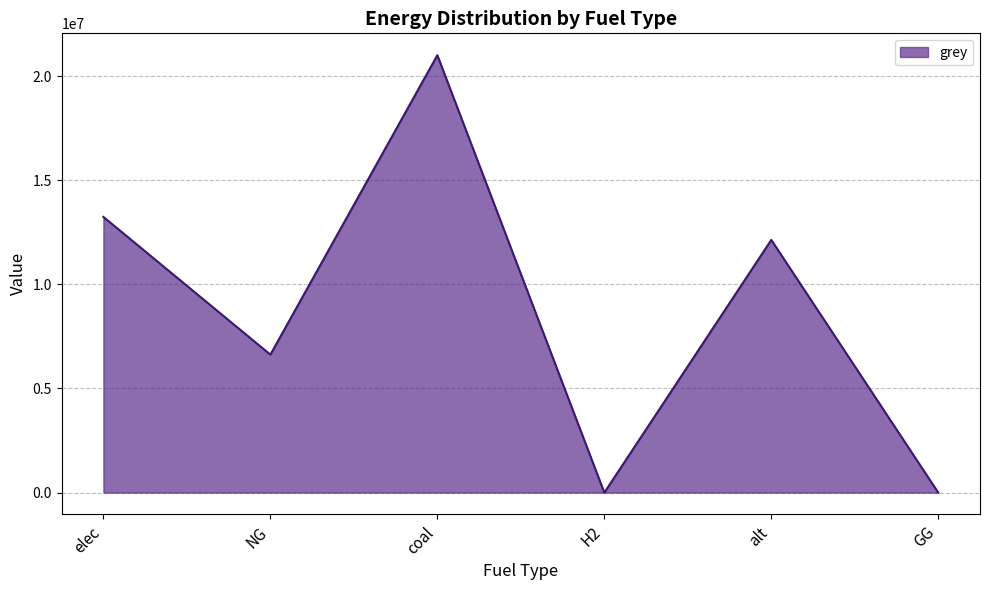

What is the greatest value displayed?

21000052.8